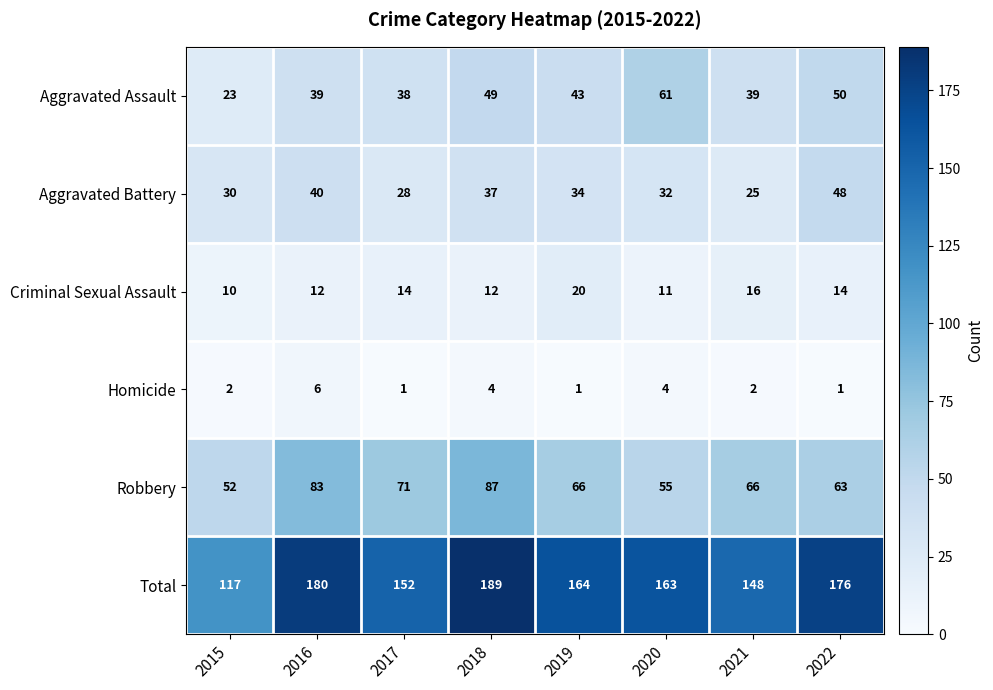

What is the difference between the maximum and minimum values in the Criminal Sexual Assault series?

10